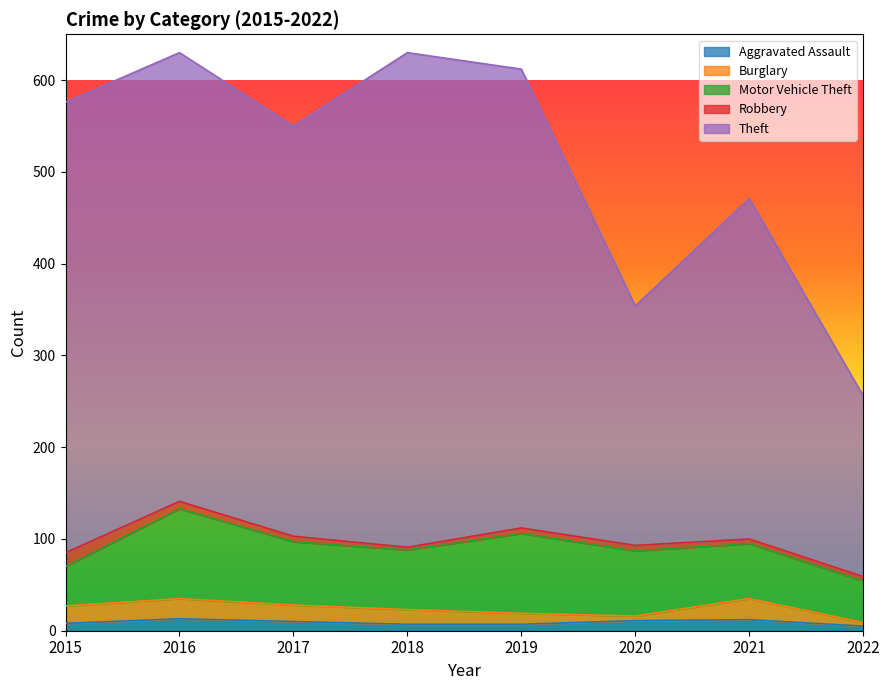

True or false: Theft and Burglary intersect in this chart.

False